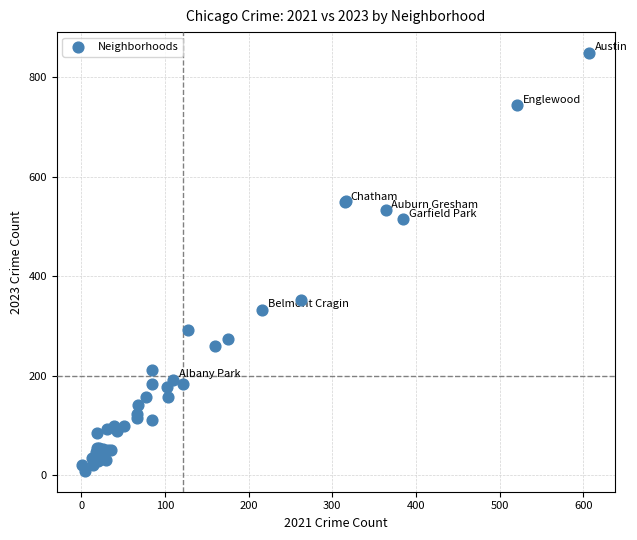

What Y value in the scatter plot is closest to 428?

353